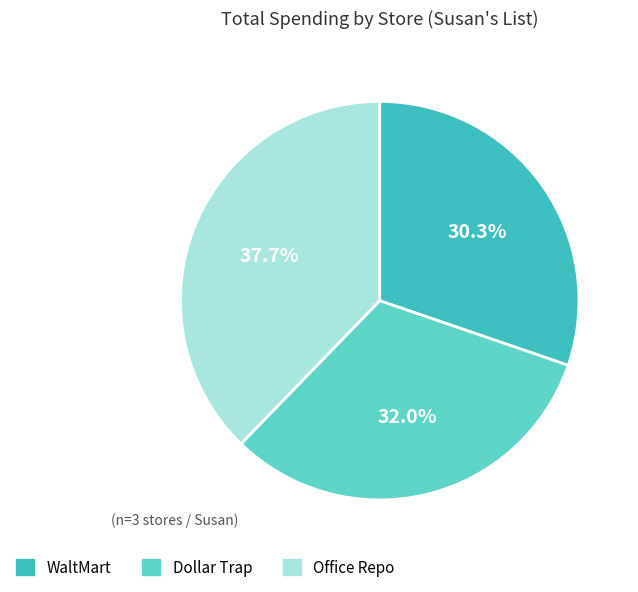

What is the largest slice in the pie chart?

Office Repo